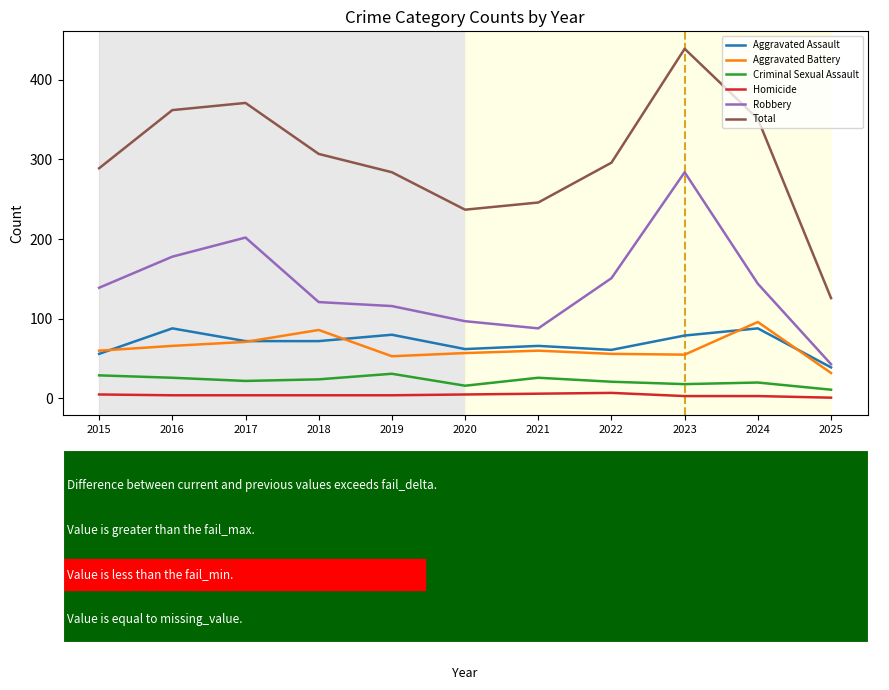

At which category does the chart reach its peak across all series?

2023